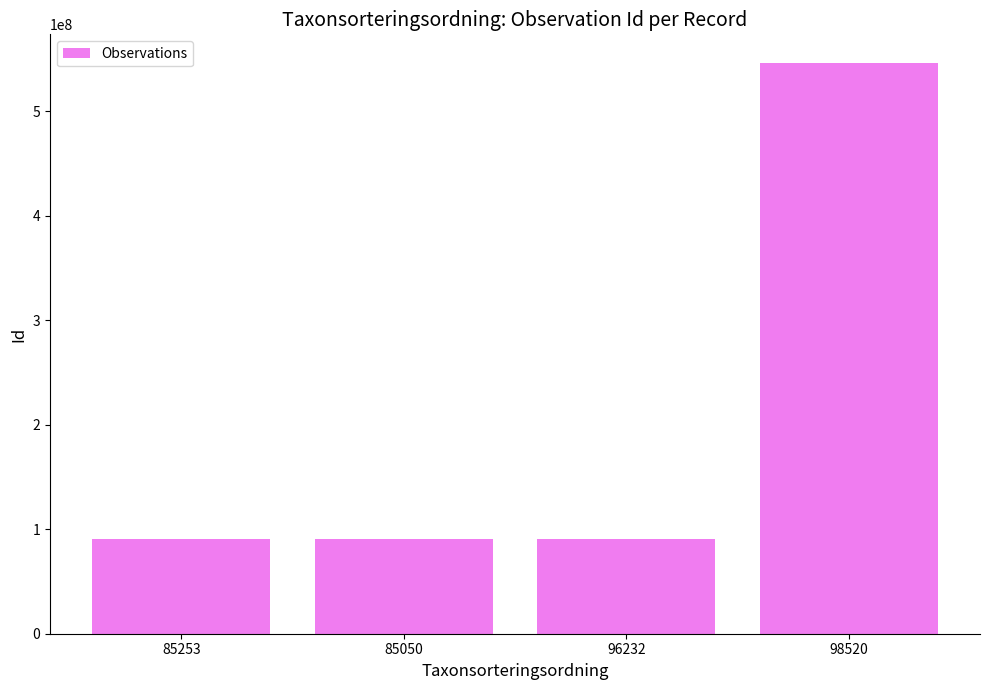

What is the average value?

204836007